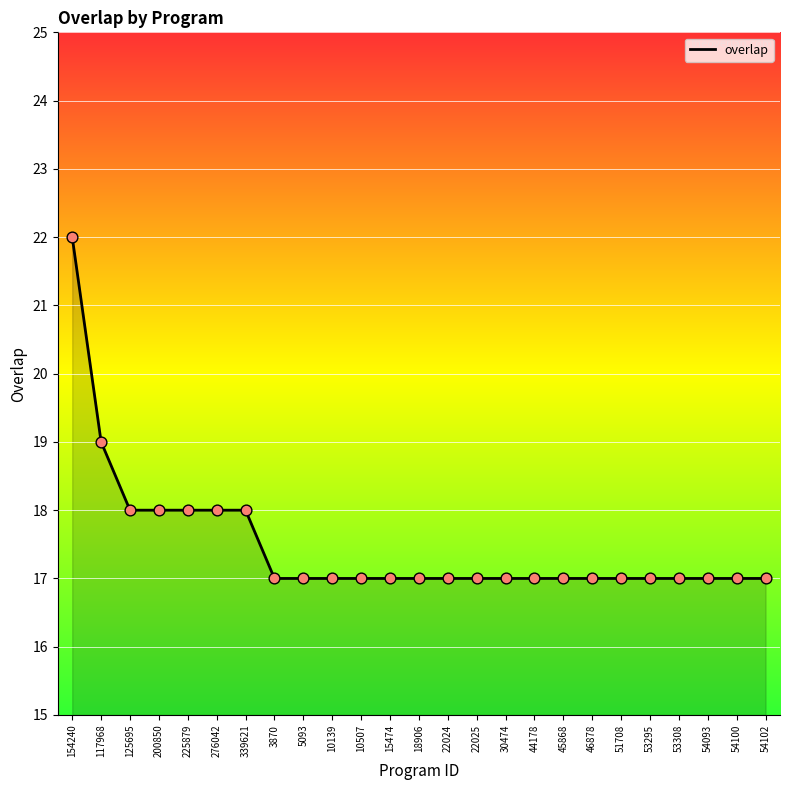

What position from the left is 53295?

21